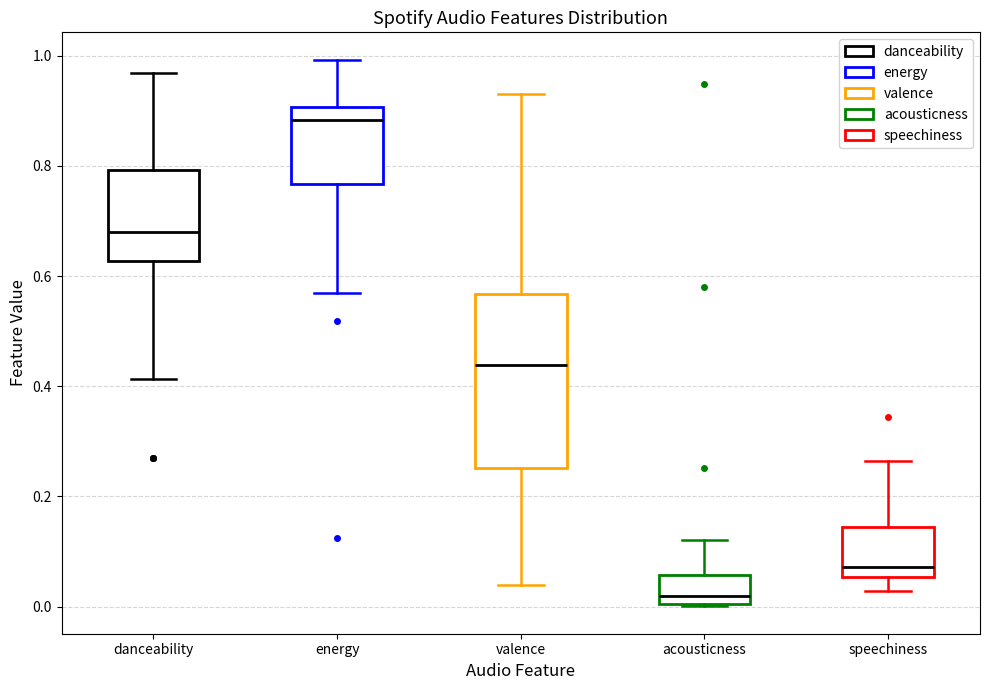

Which box is the tallest, from its lower edge to its upper edge?

valence